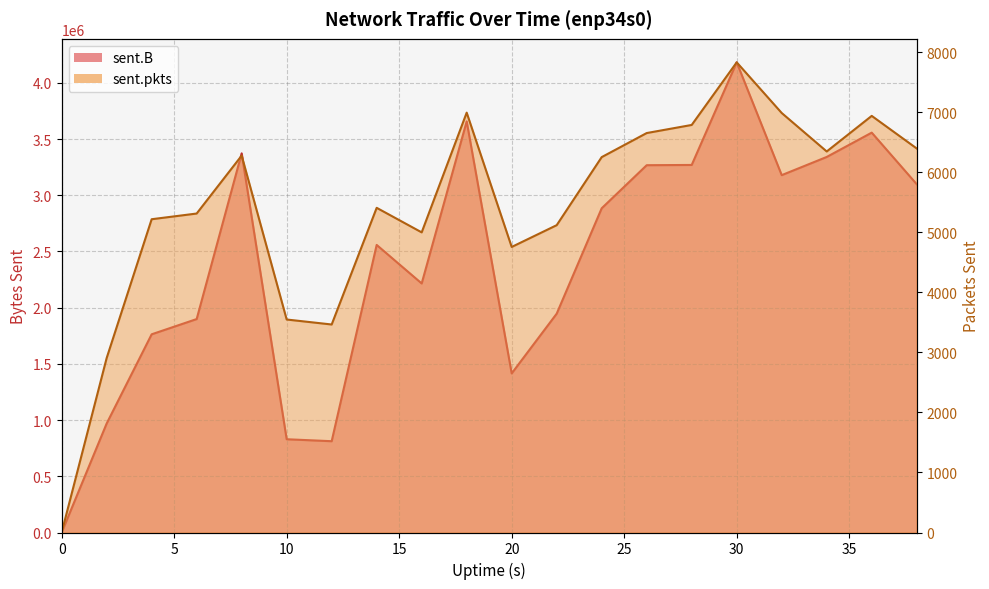

How many interior local peaks does the sent.pkts series have?

5